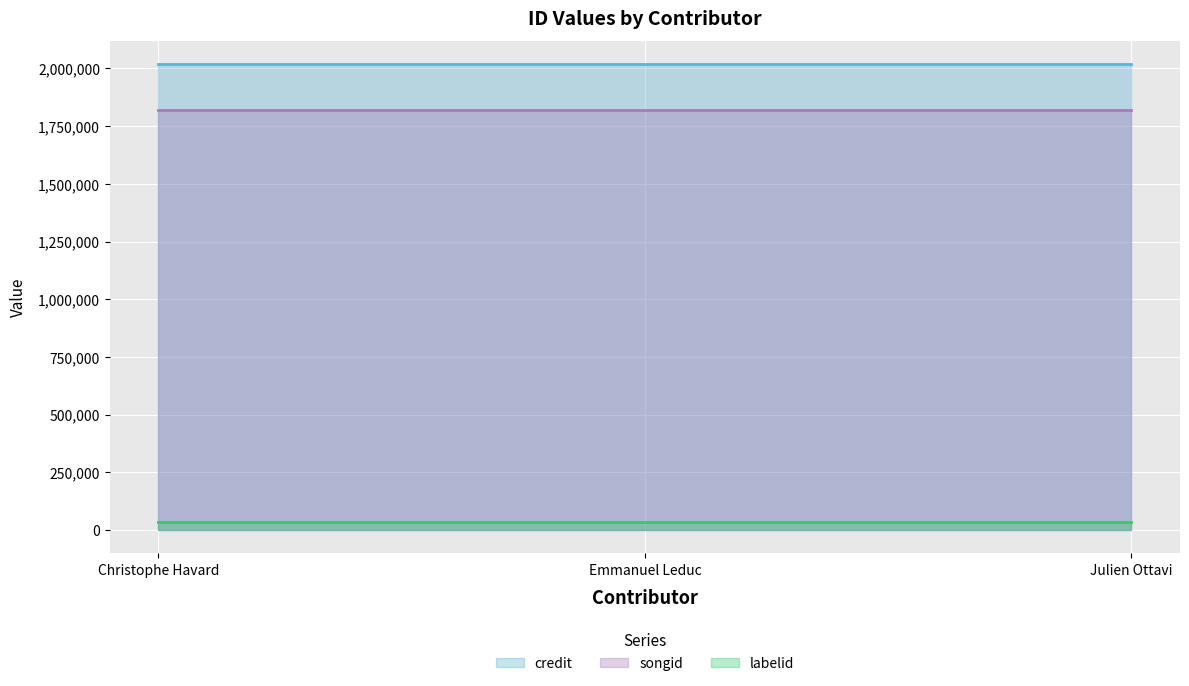

What is the label of the 1st point from the right?

Julien Ottavi